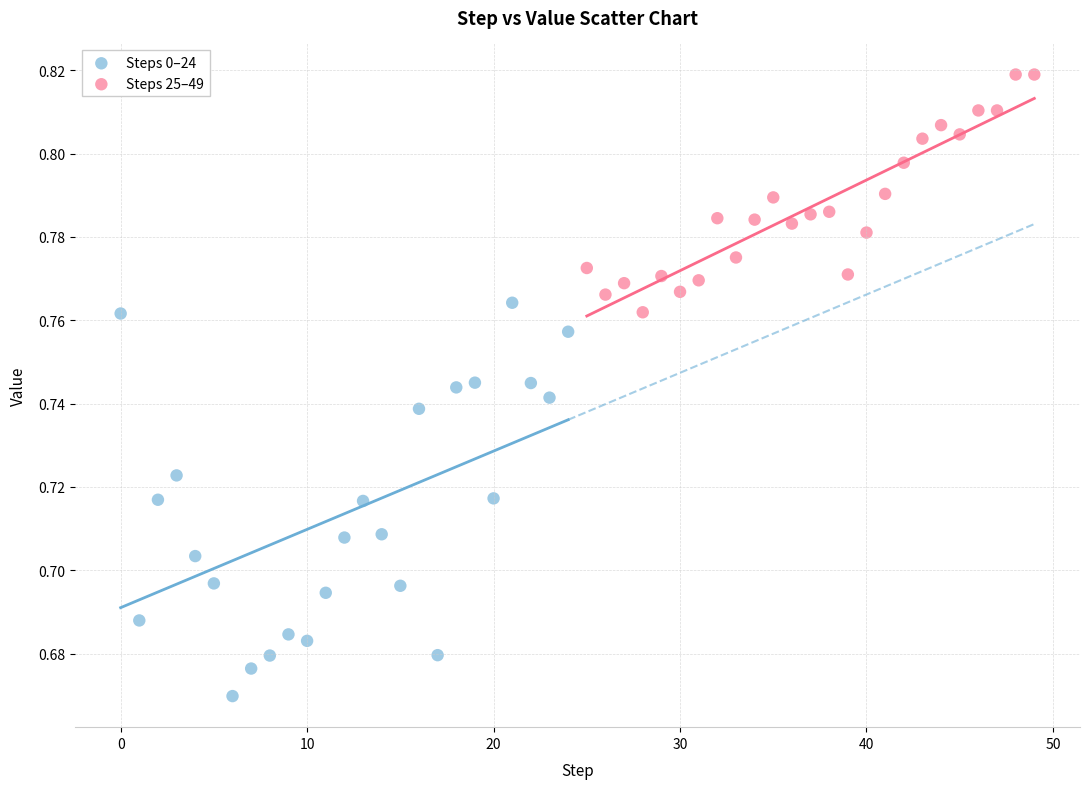

Which series has the widest spread of Y values?

Steps 0–24